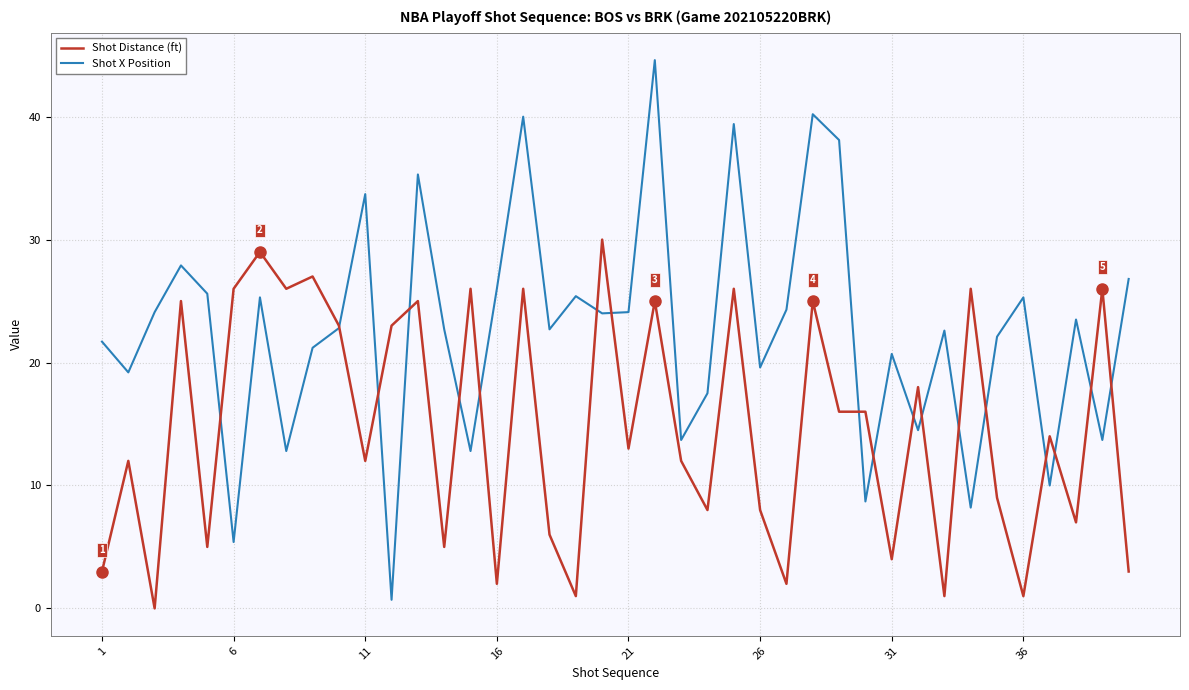

Does the chart have visible grid lines?

Yes